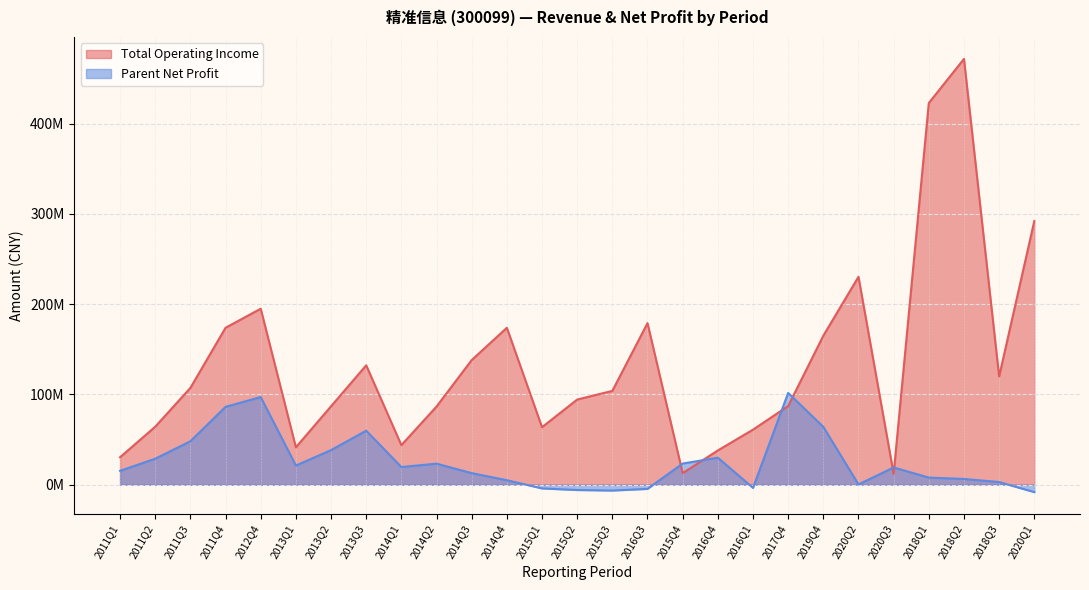

Between 2015Q4 and 2014Q4, which is larger?

2014Q4